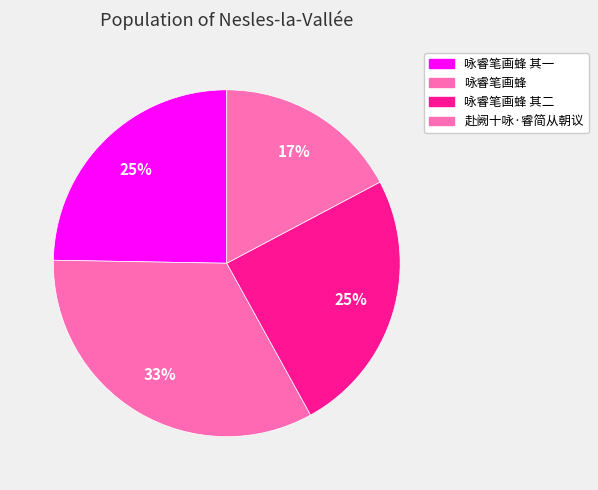

Which slice is the largest?

咏睿笔画蜂